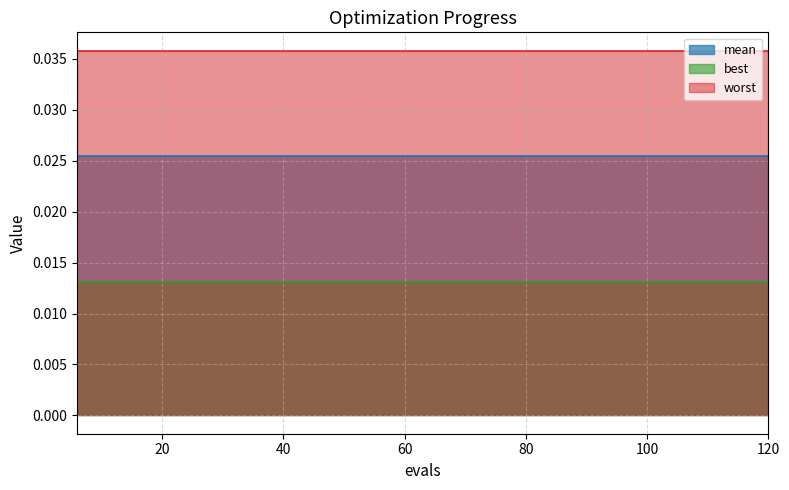

How many lines are shown in the chart?

3